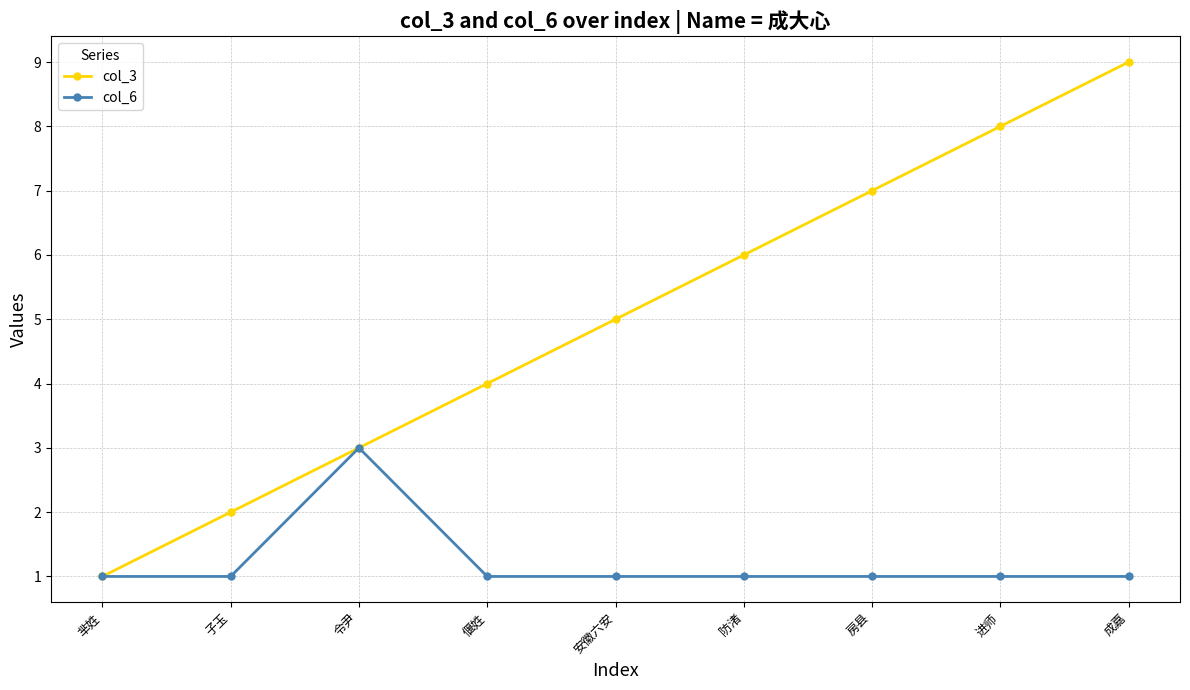

What is the total value across all series at 安徽六安?

6